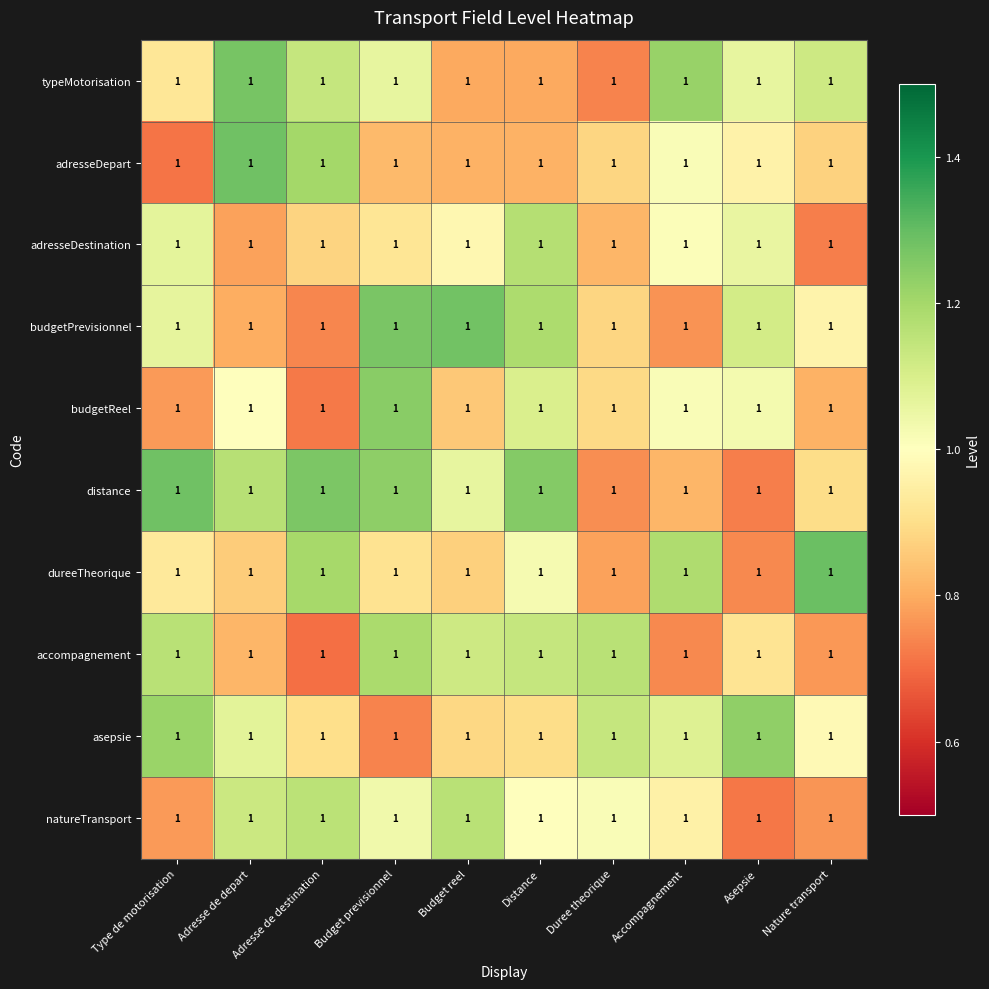

What is the greatest value displayed?

1.3